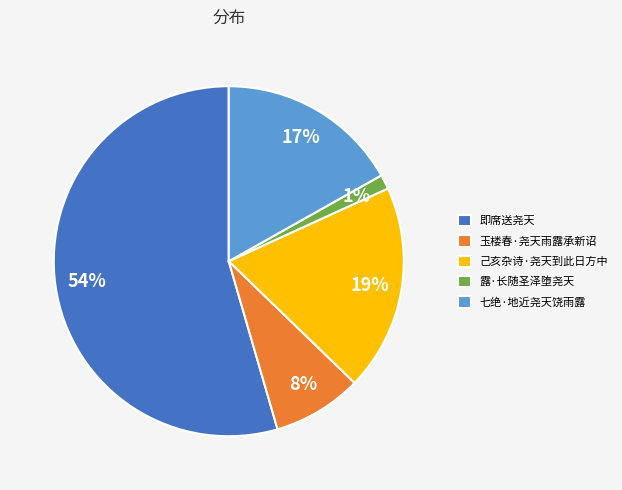

To the nearest percent, what is the combined percentage of 己亥杂诗·尧天到此日方中 and 露·长随圣泽堕尧天?

20%